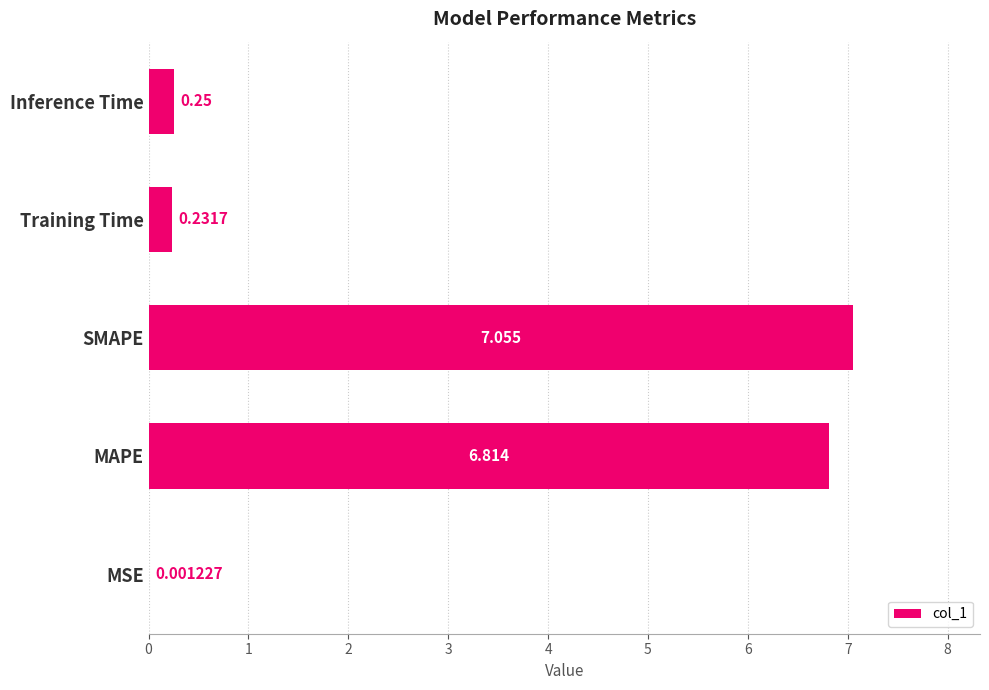

Where is the data nearest to the value 3?

Inference Time